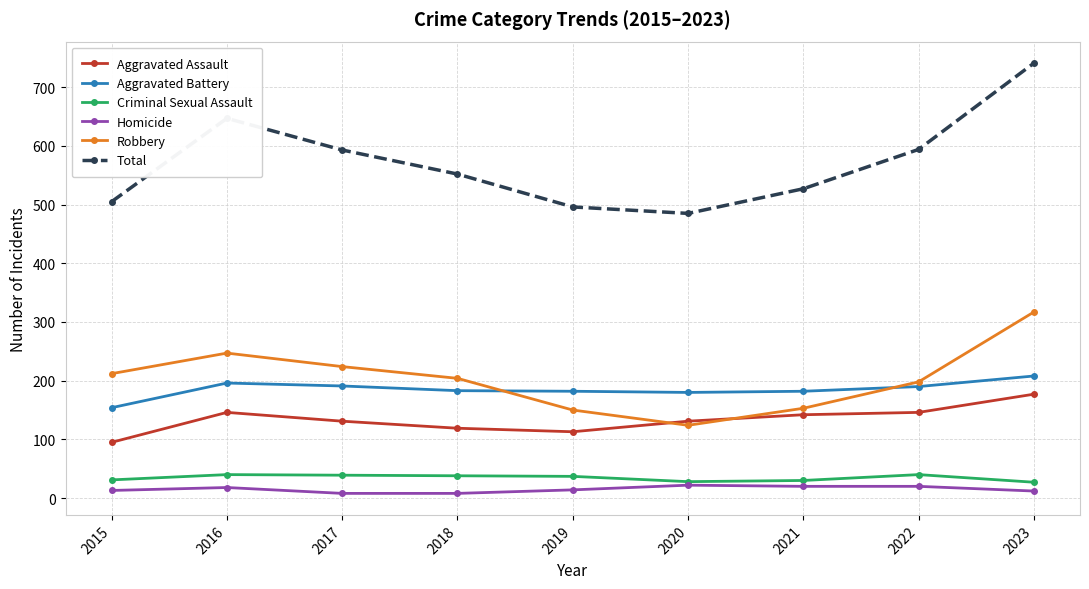

True or false: Total and Criminal Sexual Assault intersect in this chart.

False